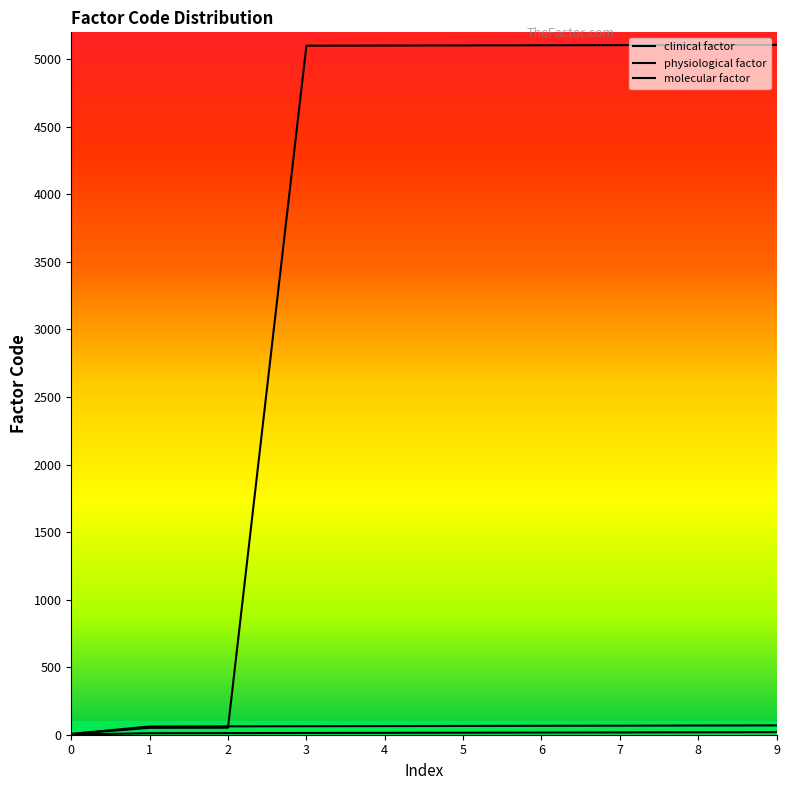

The value of clinical factor at 4 is 14. True or false?

True